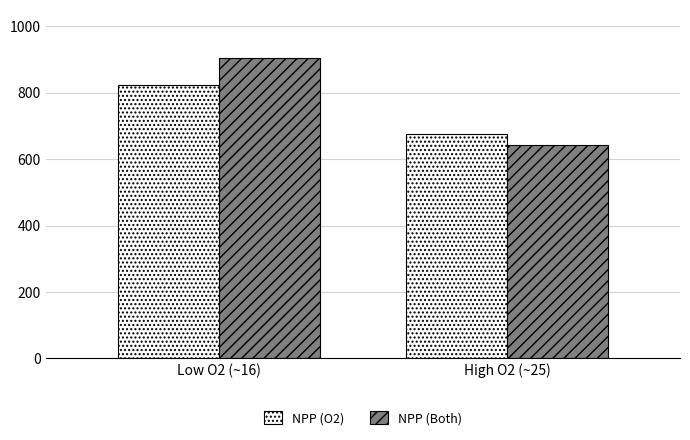

Which series has the widest spread of values?

NPP (Both)